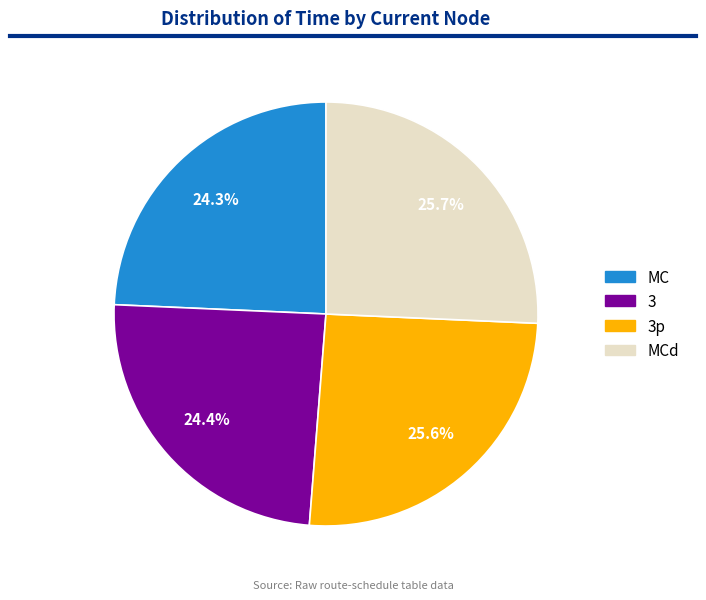

Is there any slice that represents more than half of the pie?

No